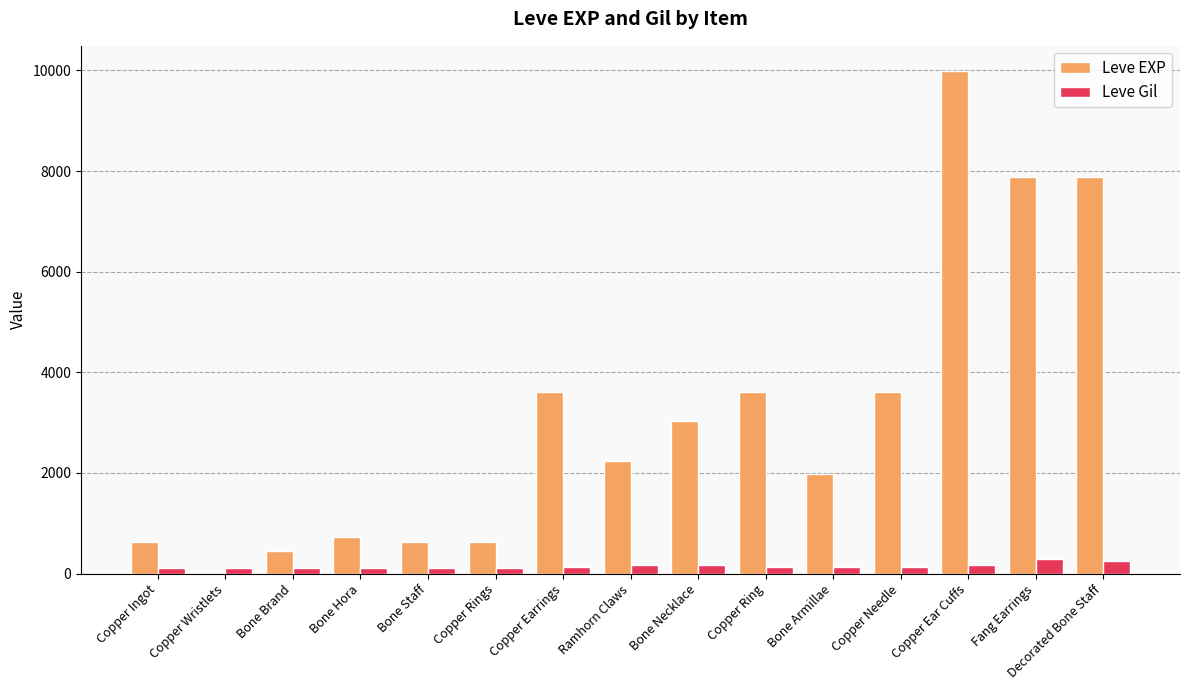

How many groups of bars are there?

15